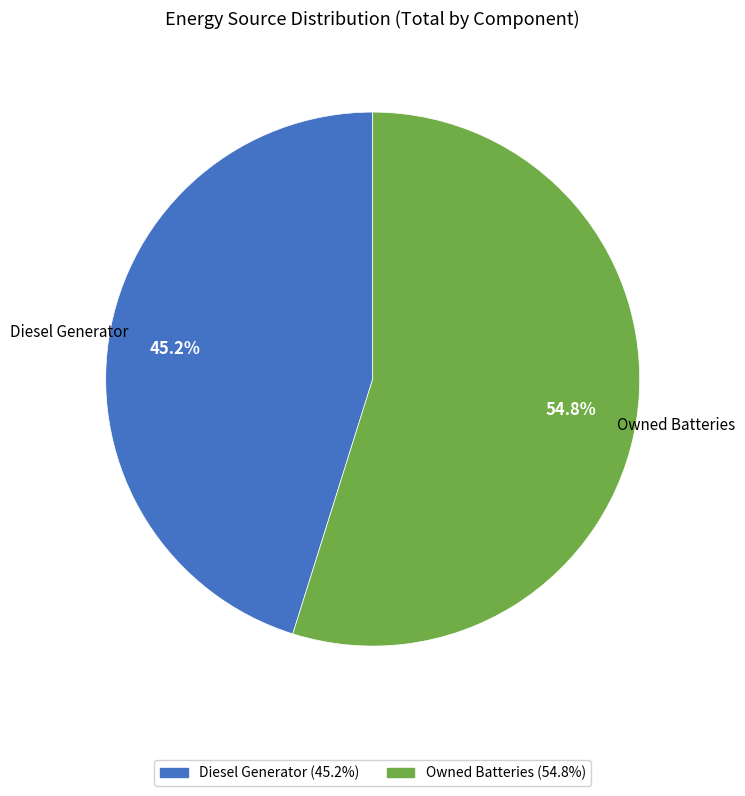

How many slices are in this pie chart?

2